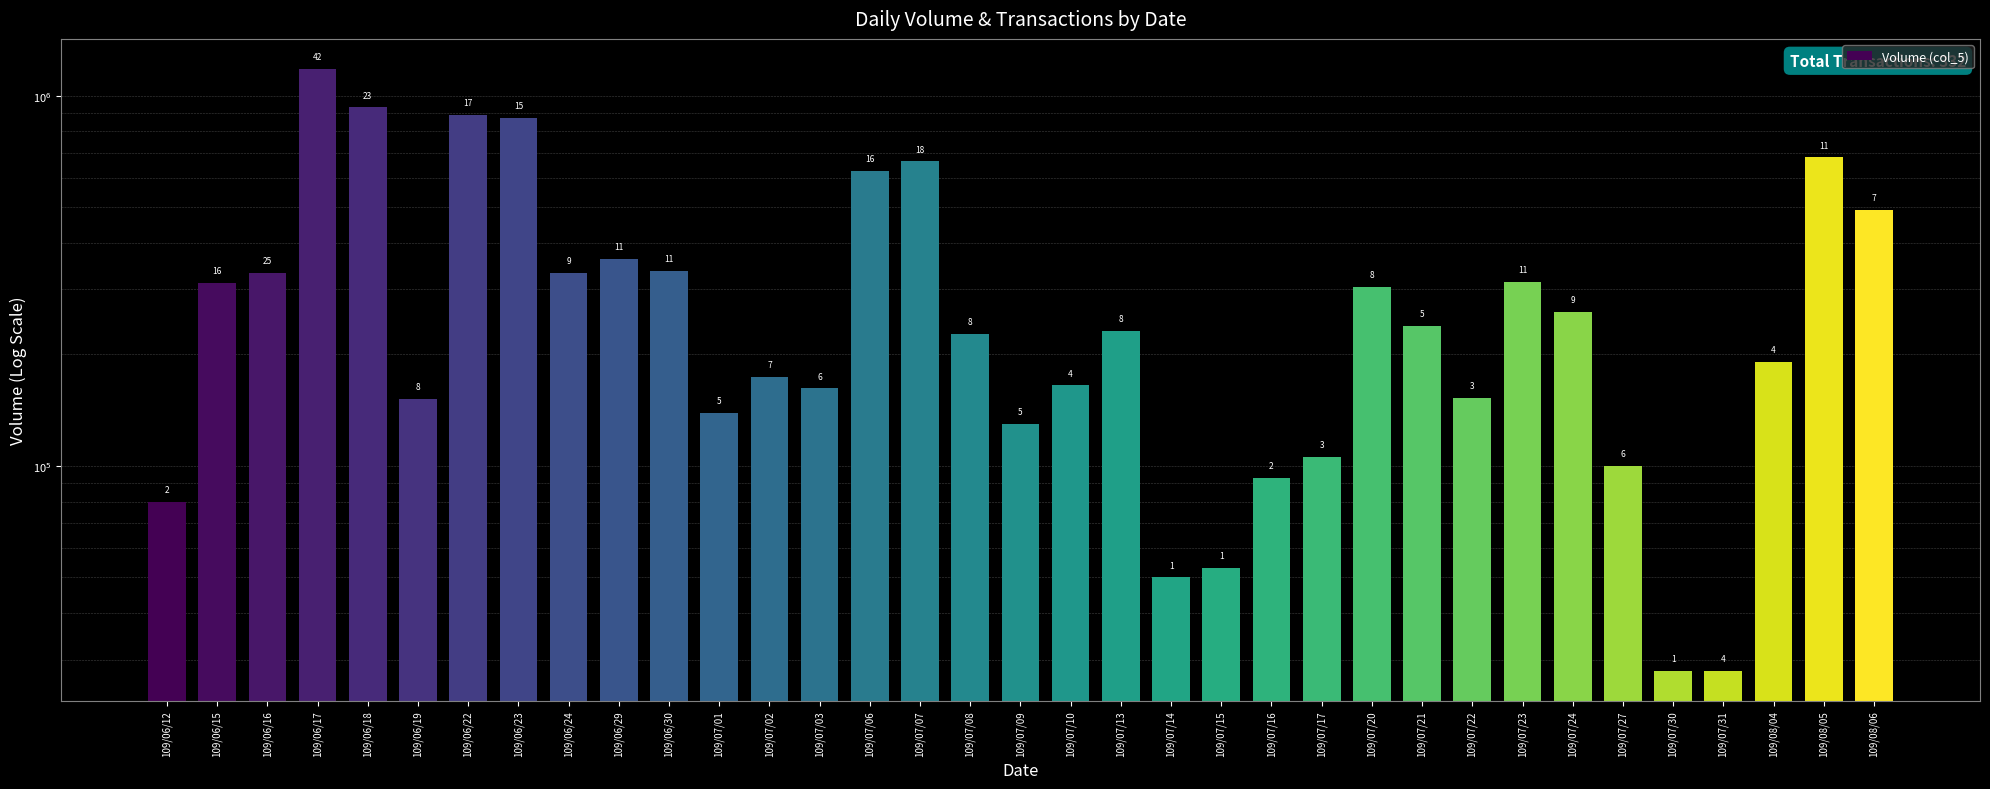

Approximately how many times larger is the value at 109/06/22 compared to 109/08/06?

1.8